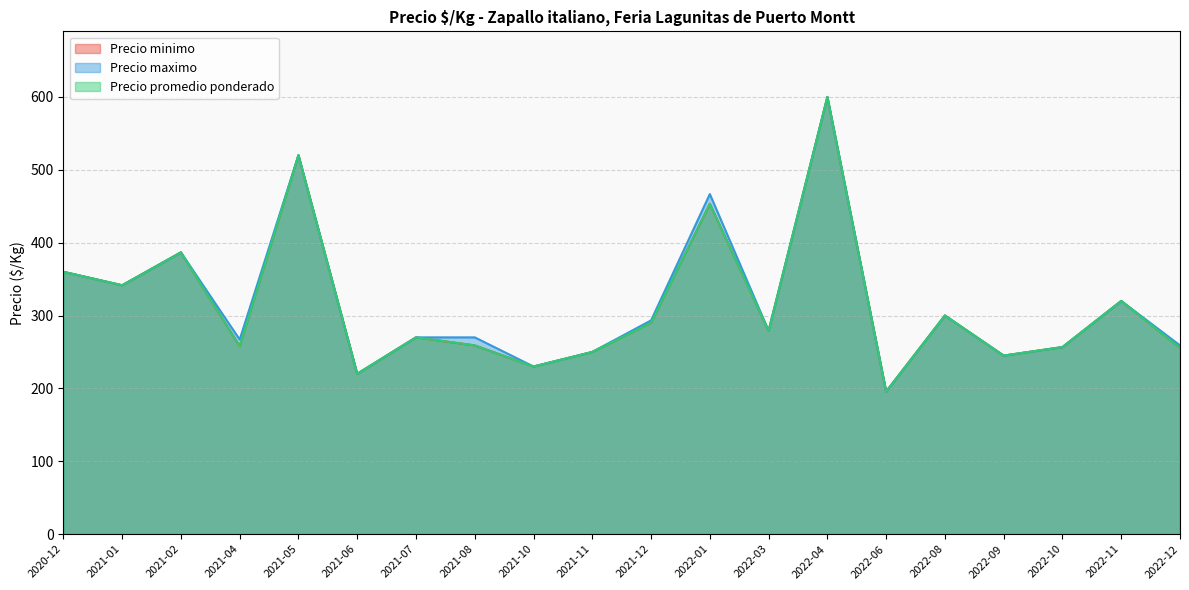

Does the chart have visible grid lines?

Yes